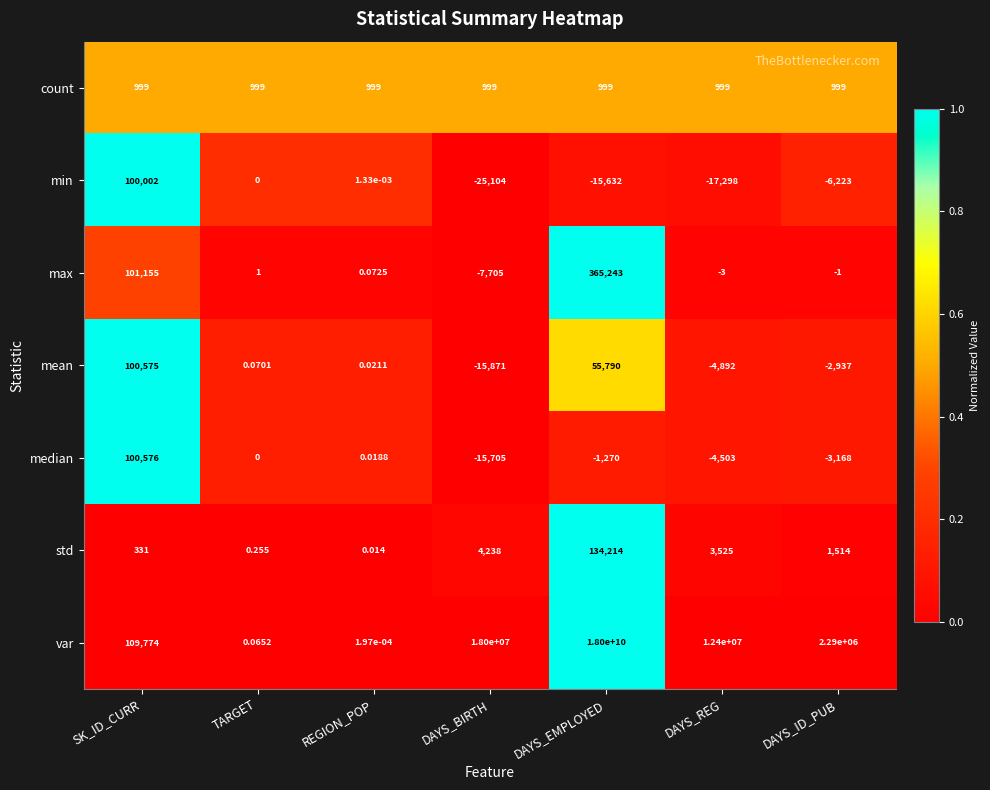

At which label does median reach its peak?

SK_ID_CURR